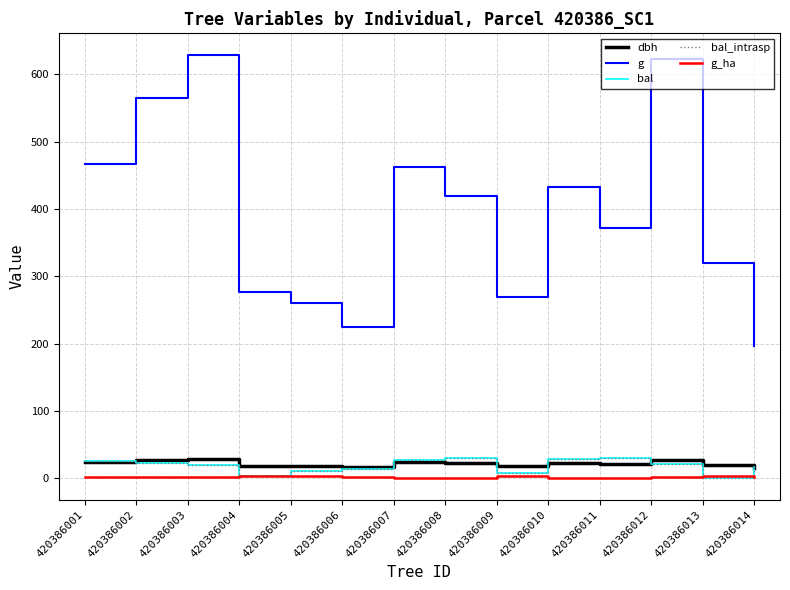

What is the approximate value of g at 420386012?

623.3